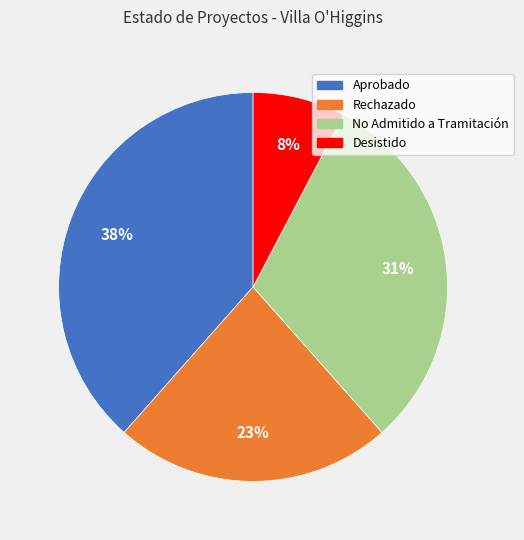

Is it true that Desistido is 8% of the pie?

True